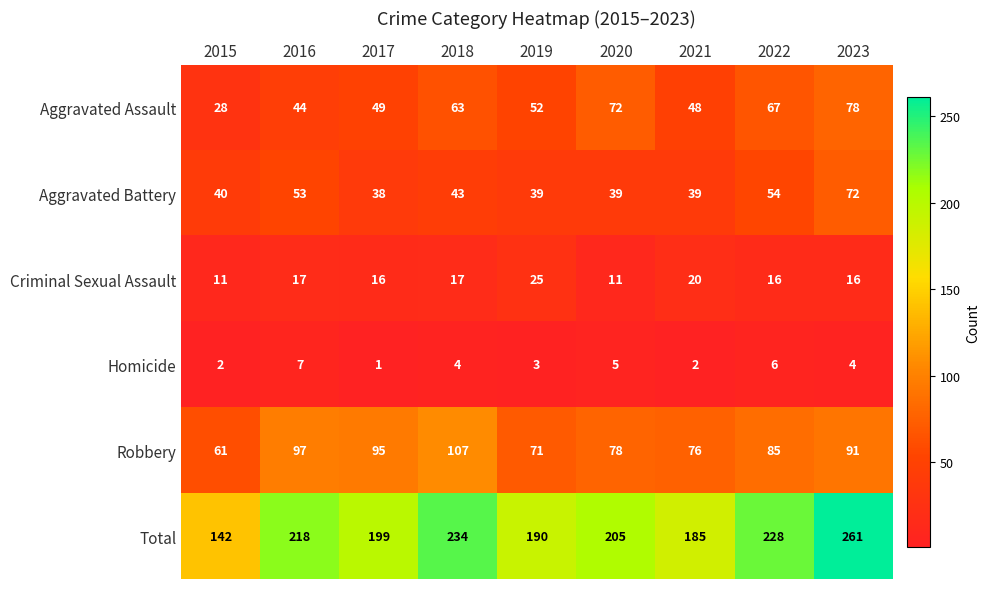

Between 2018 and 2023, which series saw the biggest shift?

Aggravated Battery